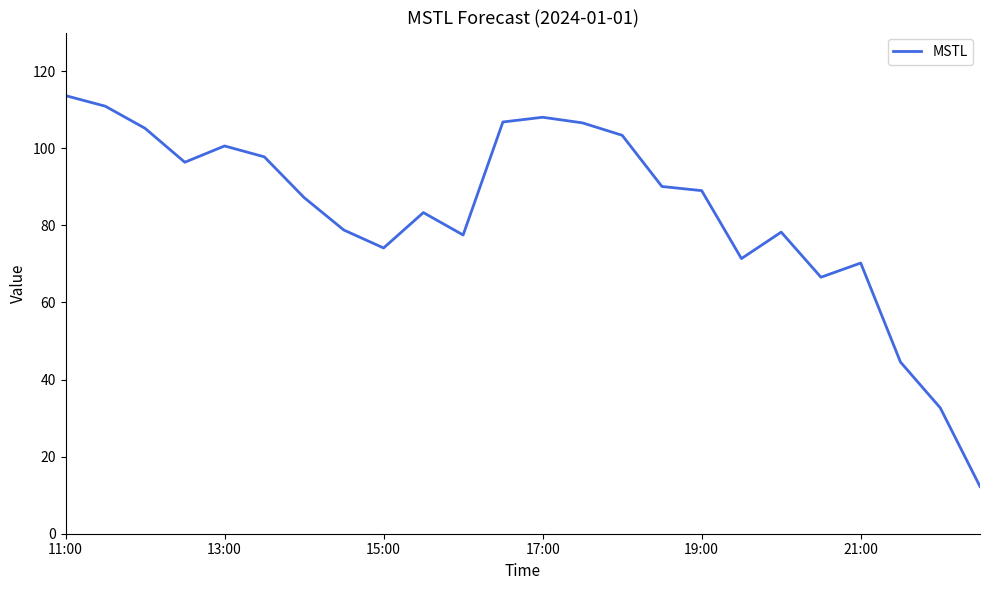

What is the greatest value displayed?

113.6